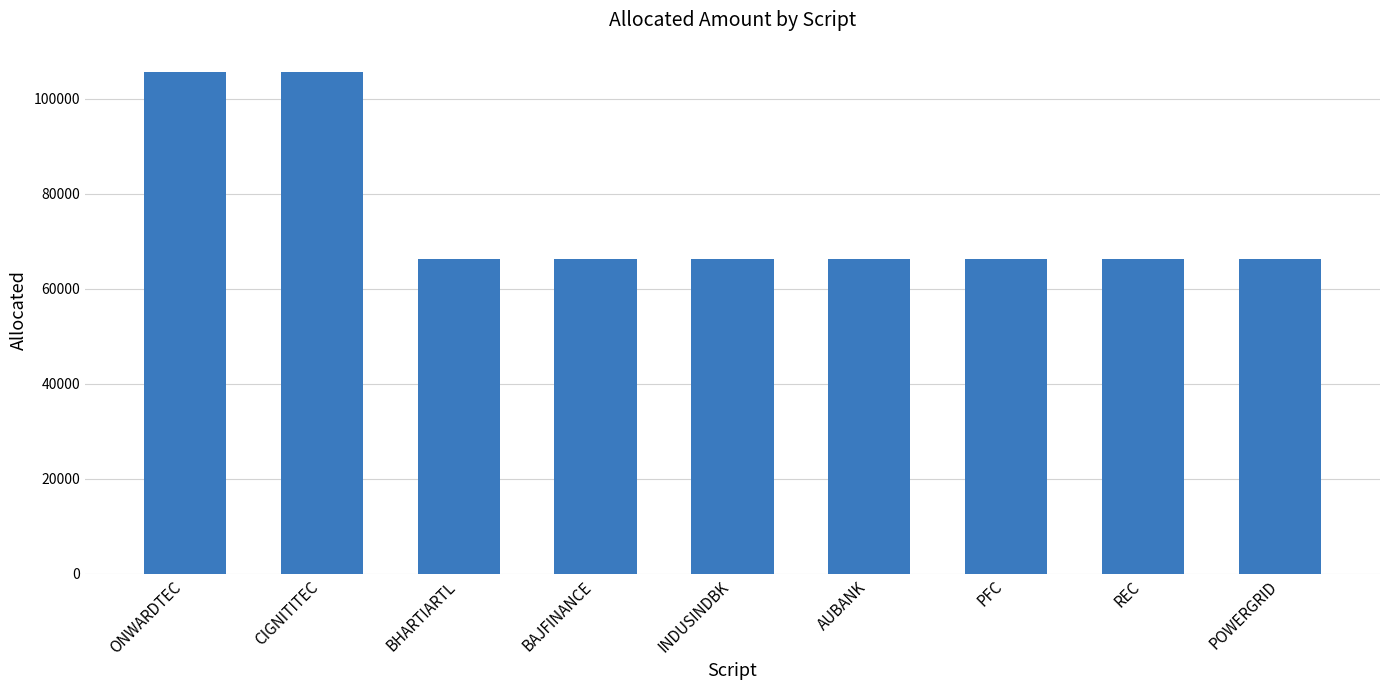

Reading left to right, transcribe all the data shown in this chart.

105599.6	105599.6	66222.7	66222.7	66222.7	66222.7	66222.7	66222.7	66222.7